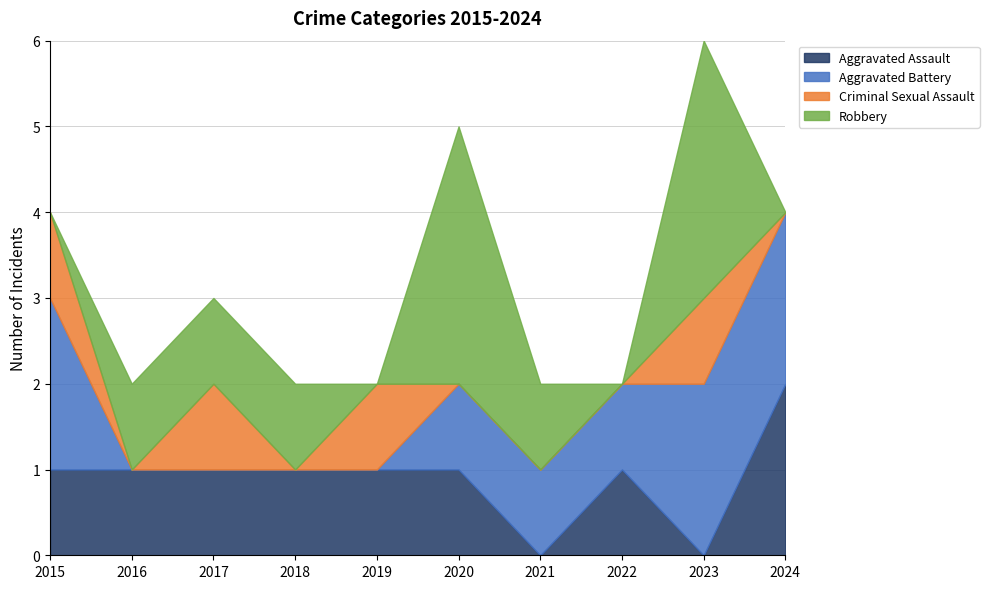

At which category is the sum across all series the highest?

2023